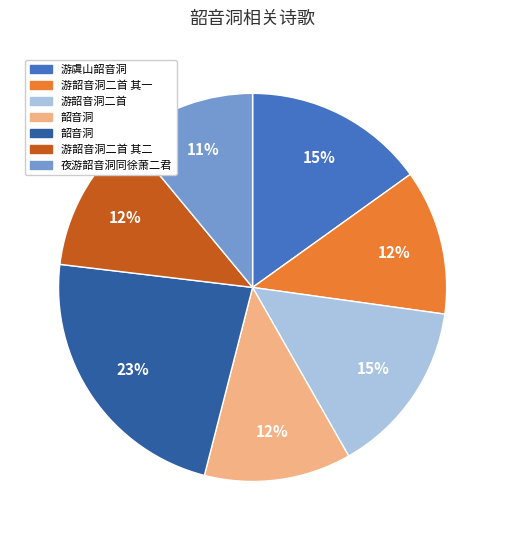

Is there any slice that represents more than half of the pie?

No